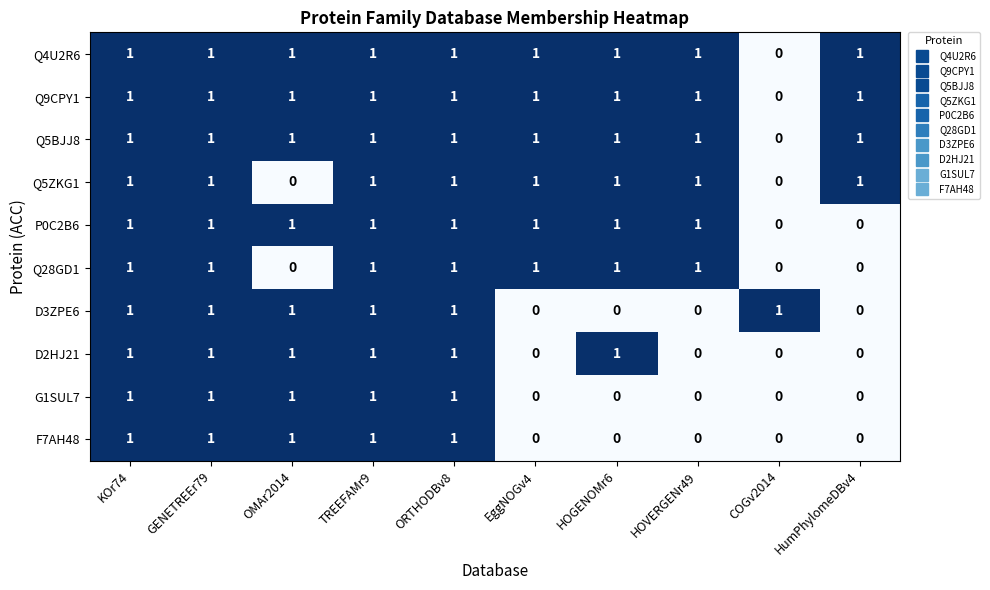

What is the sum of all Q9CPY1 values?

9